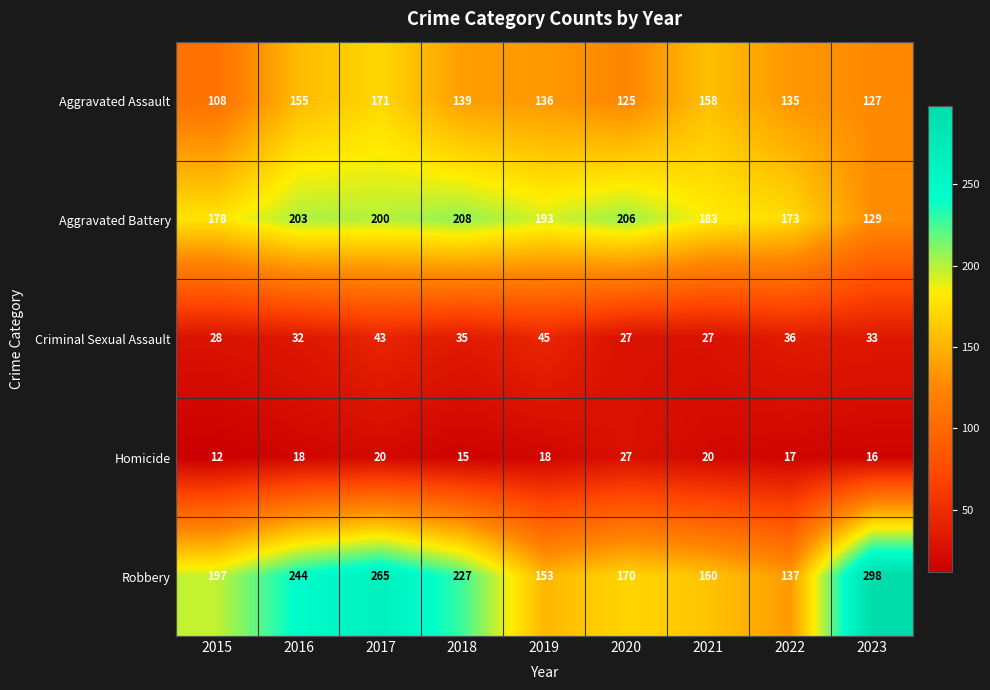

Read the Robbery value at 2020, to the nearest 50.

150